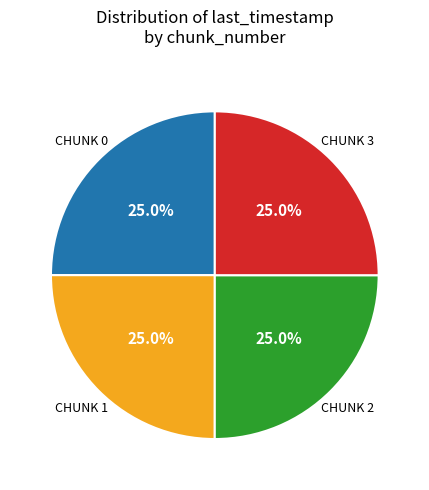

Does any single category account for the majority?

No